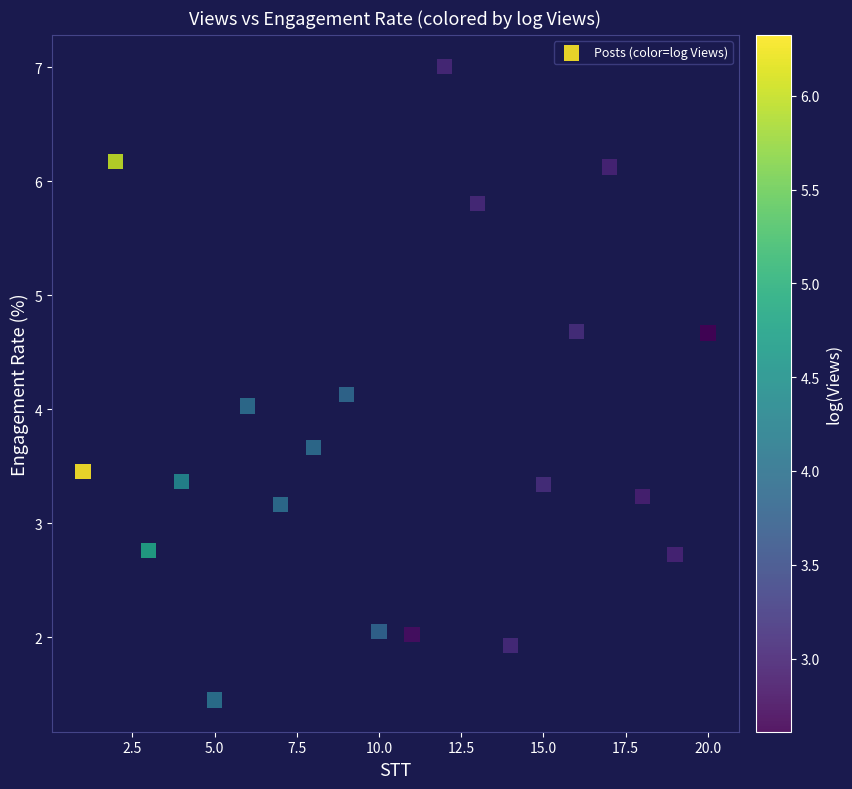

What is the range of X values (max minus min)?

19.0